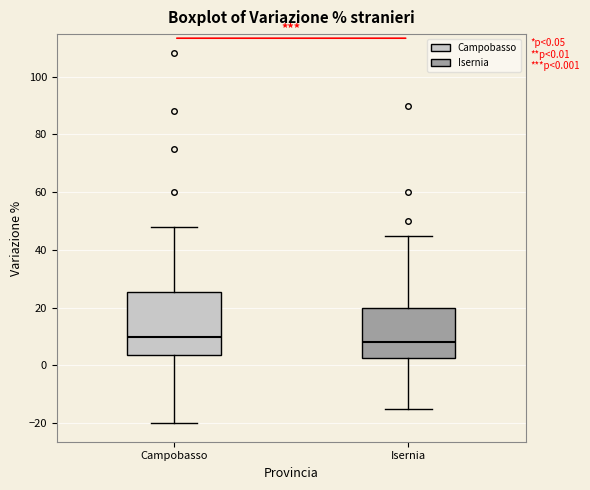

Comparing the boxes themselves (not the whiskers), which one is the tallest?

Campobasso